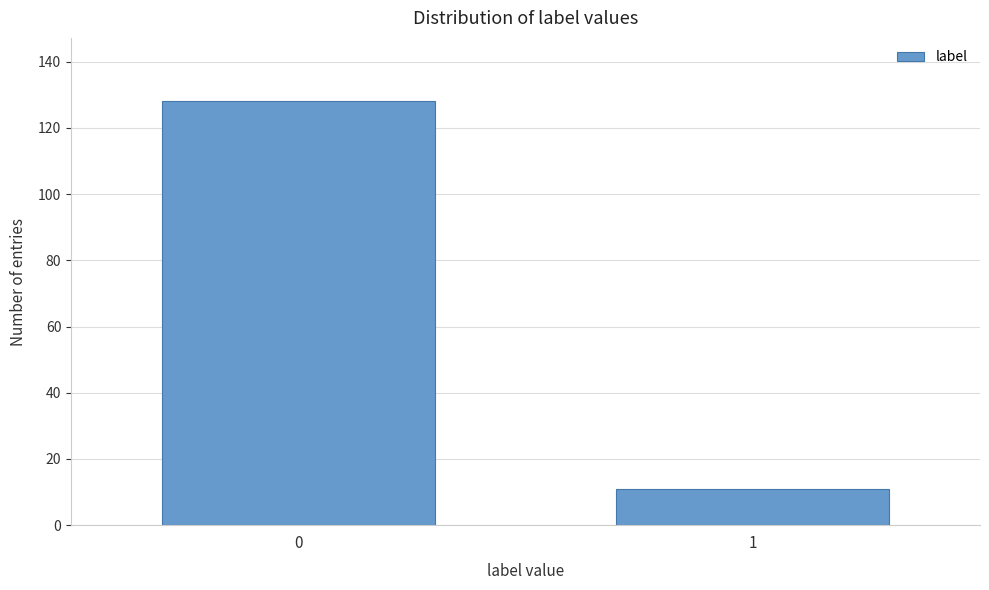

Reading left to right, list all the values displayed in this chart.

128	11